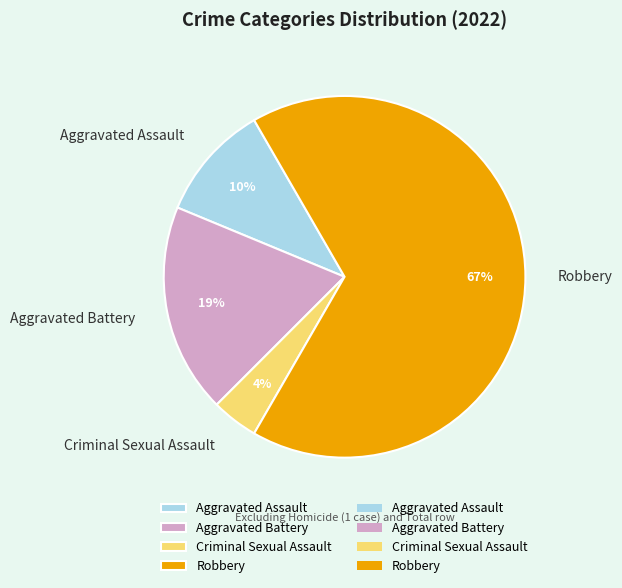

How many segments does this pie chart have?

4